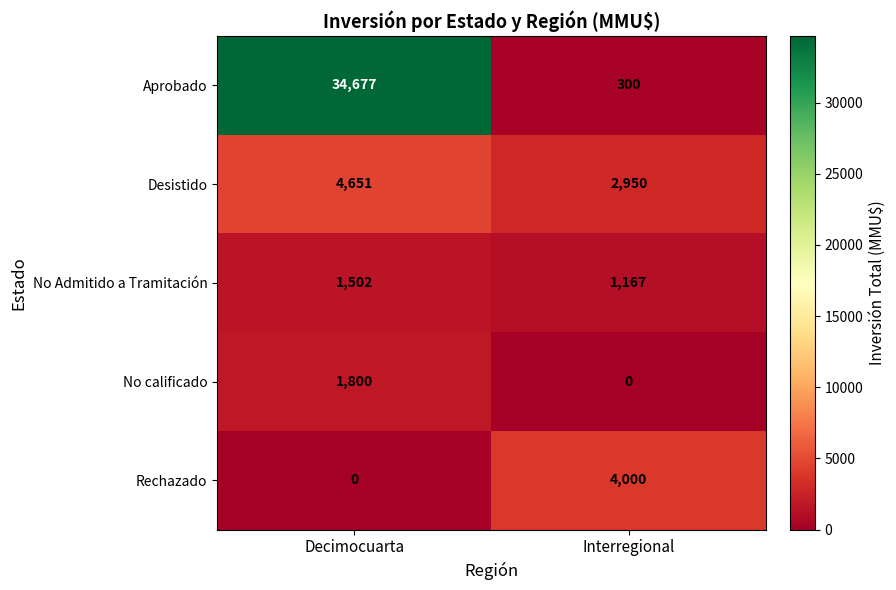

At which label is Rechazado closest to 2000?

Decimocuarta